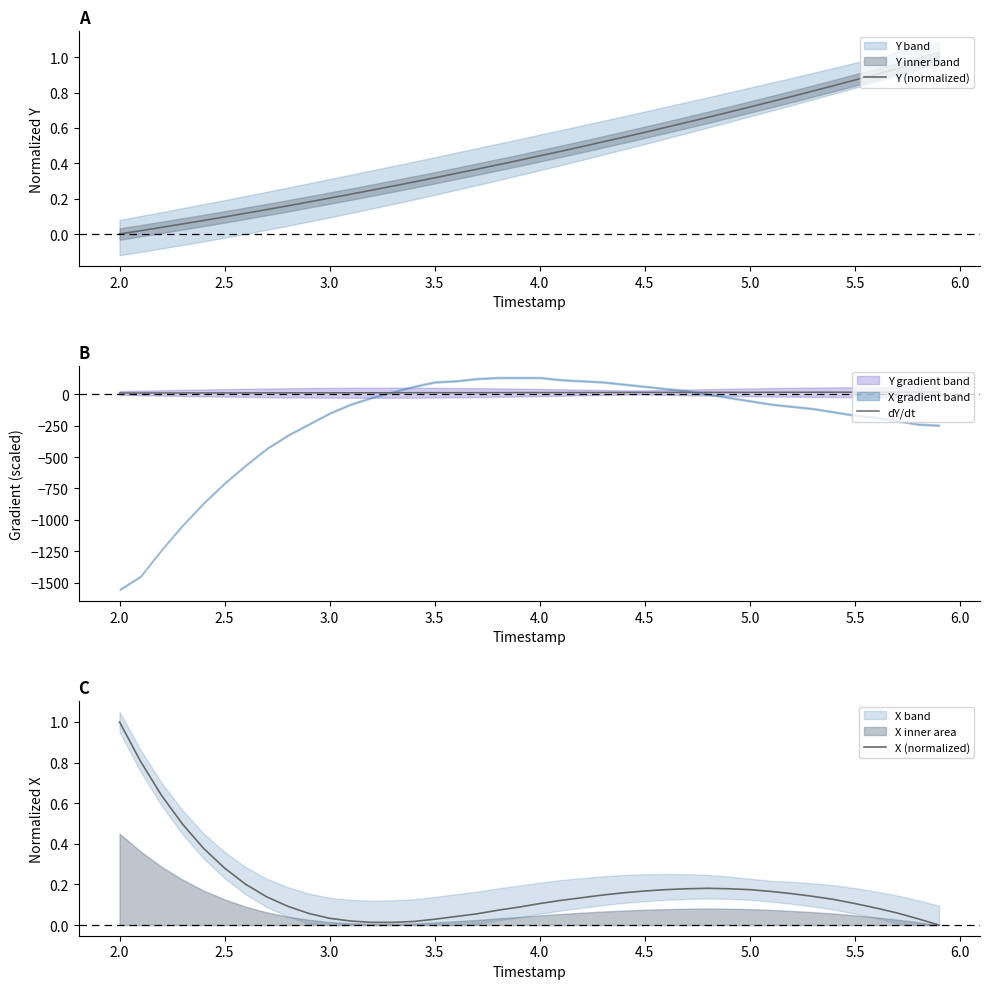

How many lines are shown in the chart?

3